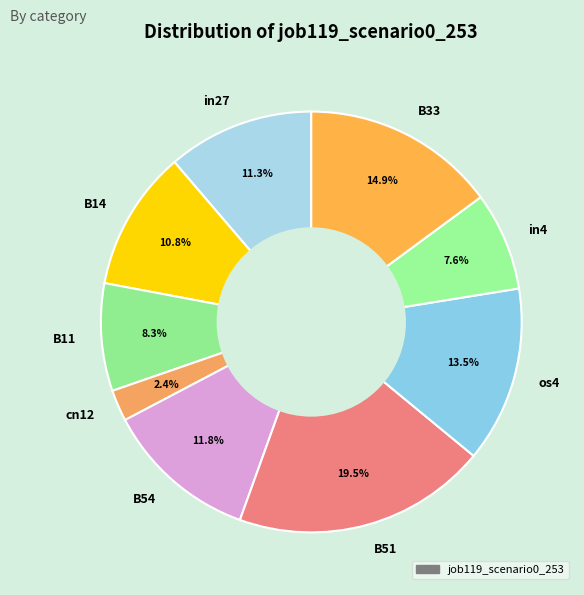

Which category has the biggest portion of the pie?

B51